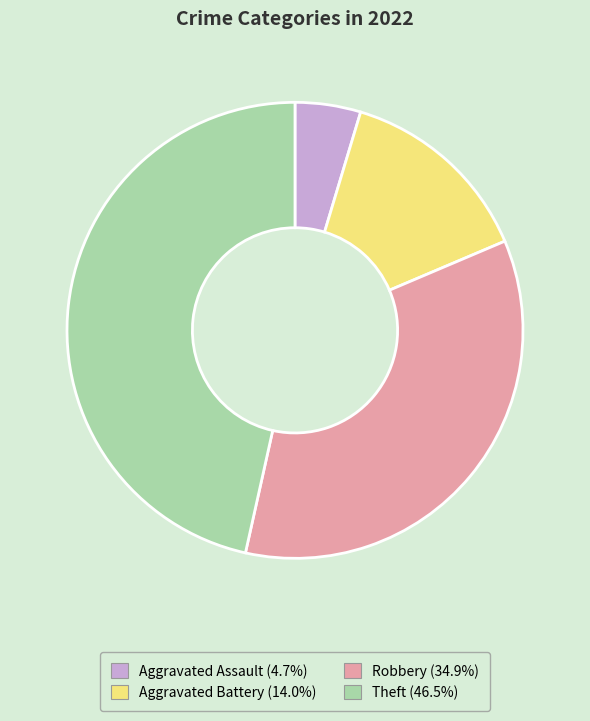

Rank the categories by value from lowest to highest.

Aggravated Assault, Aggravated Battery, Robbery, Theft